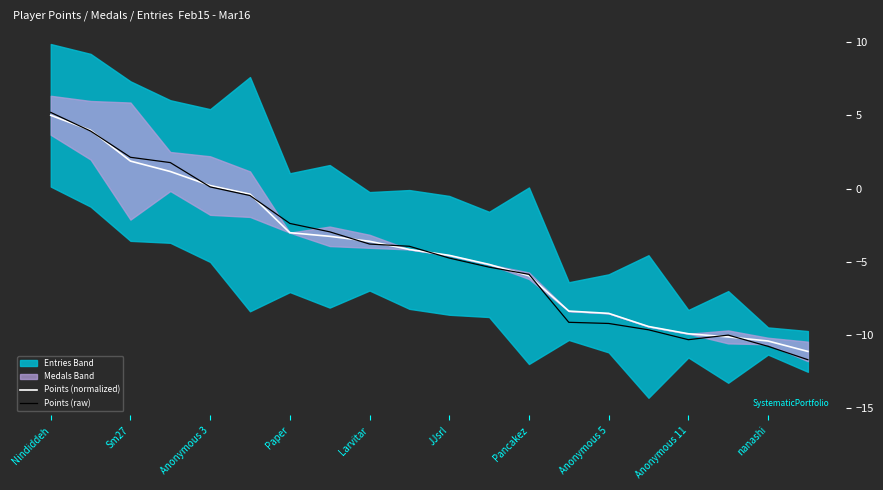

In Points (raw), how many points are higher than both neighbors (excluding endpoints)?

1